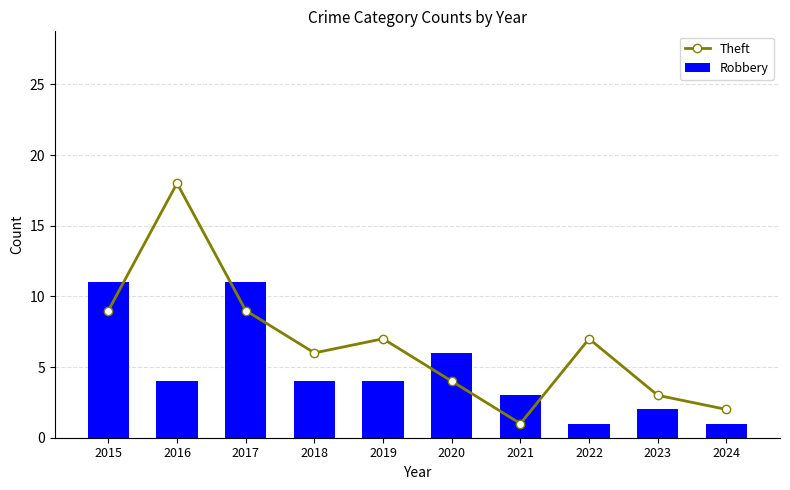

What is the maximum value shown in the chart?

18